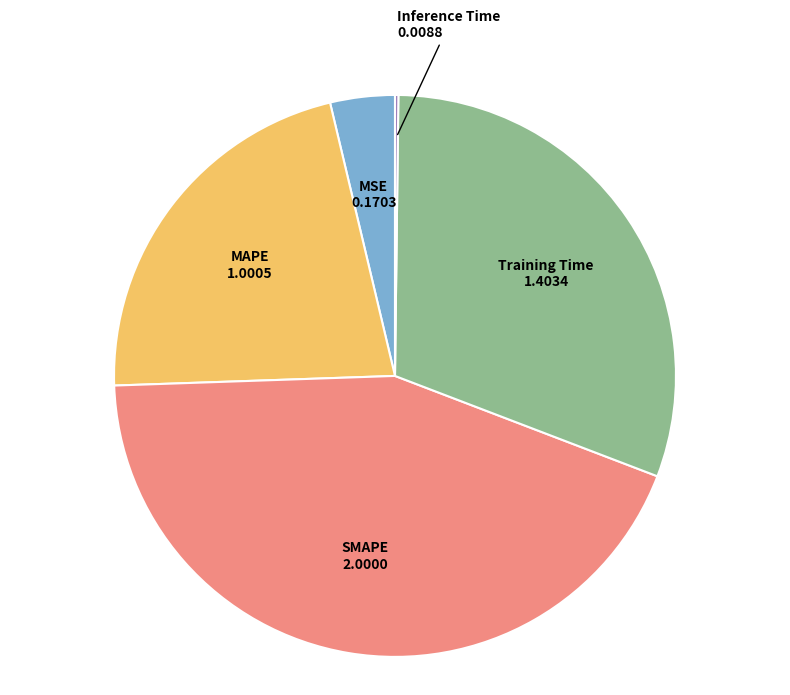

Is there any slice that represents more than half of the pie?

No